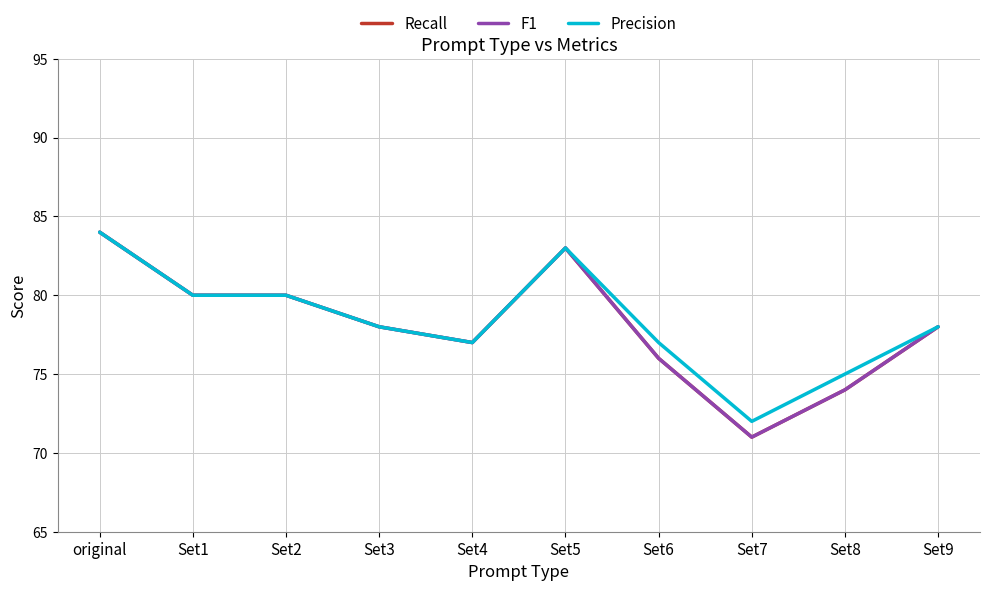

Which category has the highest value across all series?

original